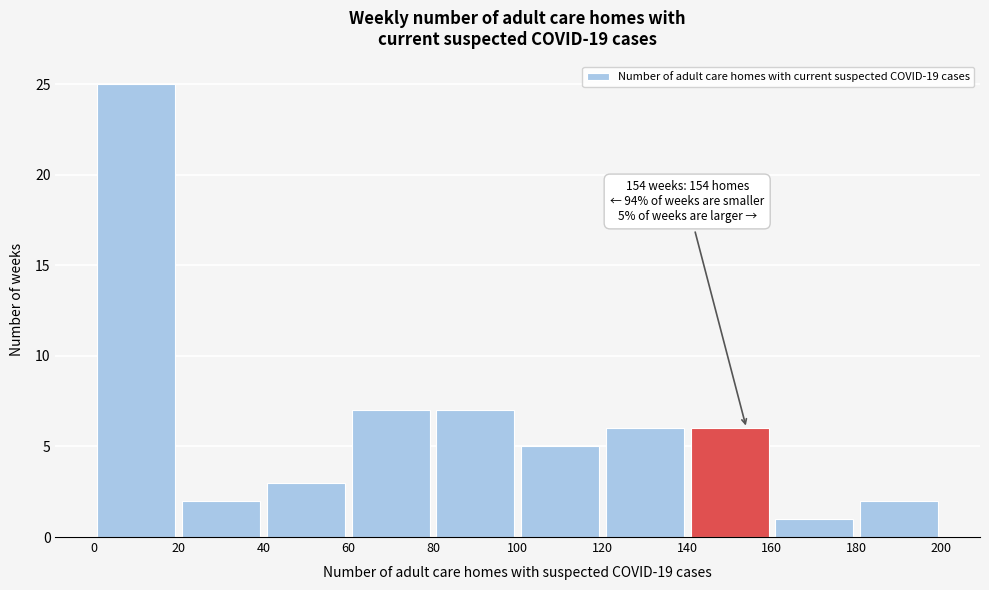

Which range on the x-axis has the tallest bar?

0 to 20